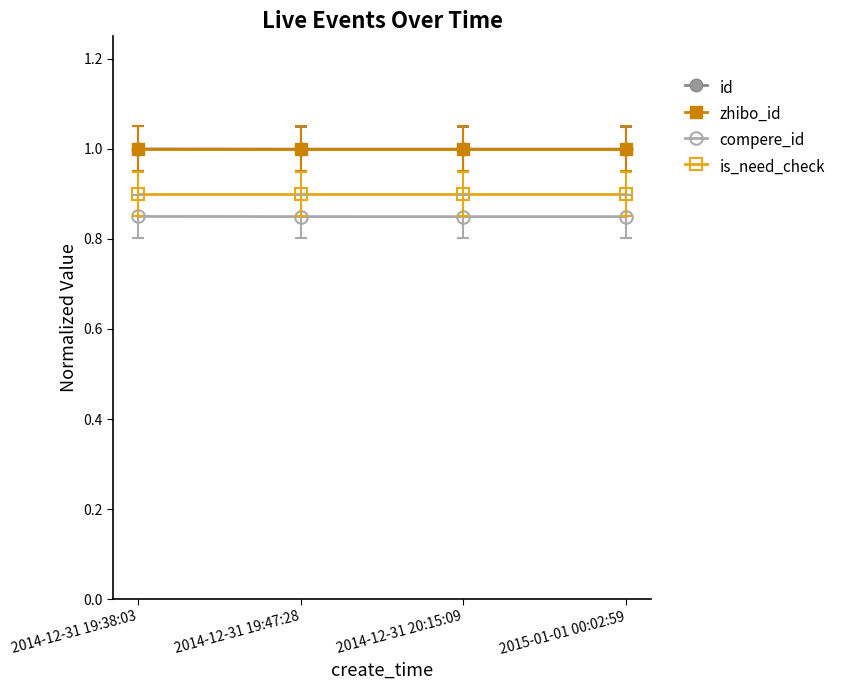

What is the maximum value shown in the chart?

1.0